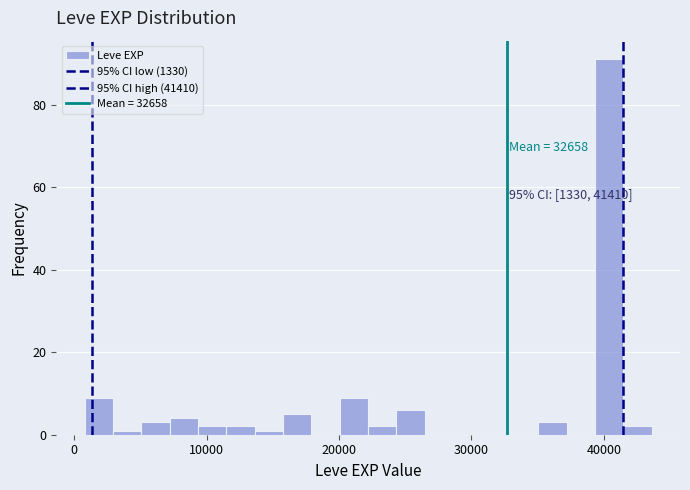

Read against the x-axis, roughly where is the centre of the tallest bar?

40000